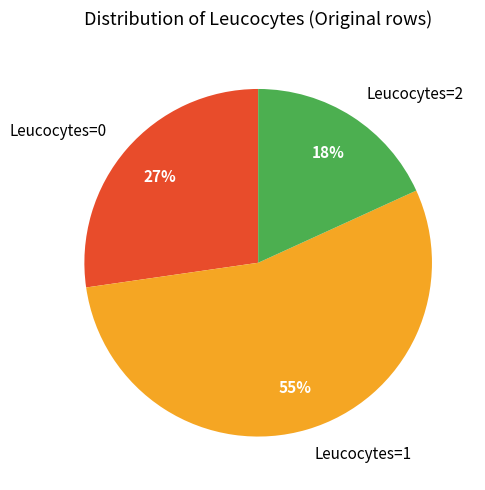

How many segments does this pie chart have?

3